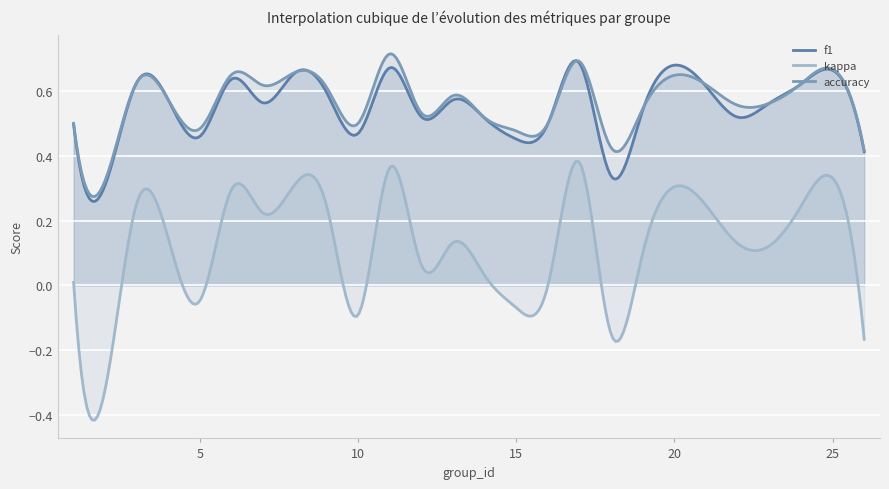

What is the sum of all kappa values?

2.8